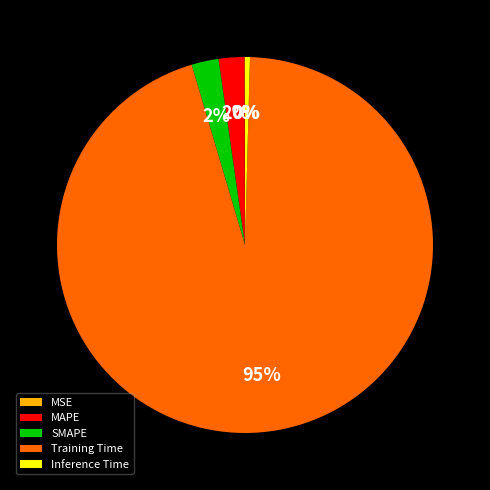

Does Training Time represent more than half of the total?

Yes